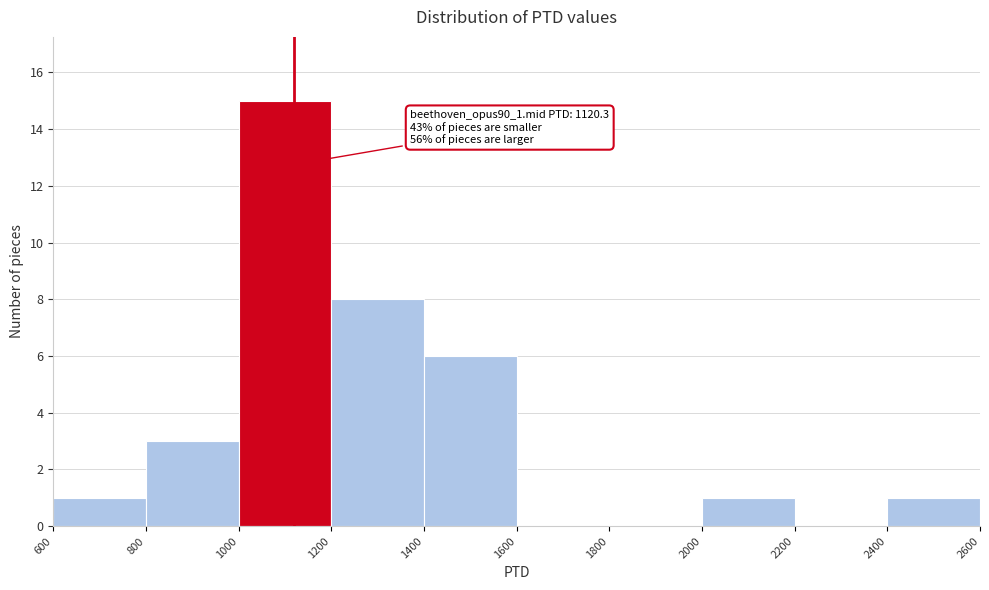

Which range on the x-axis has the tallest bar?

1000 to 1200